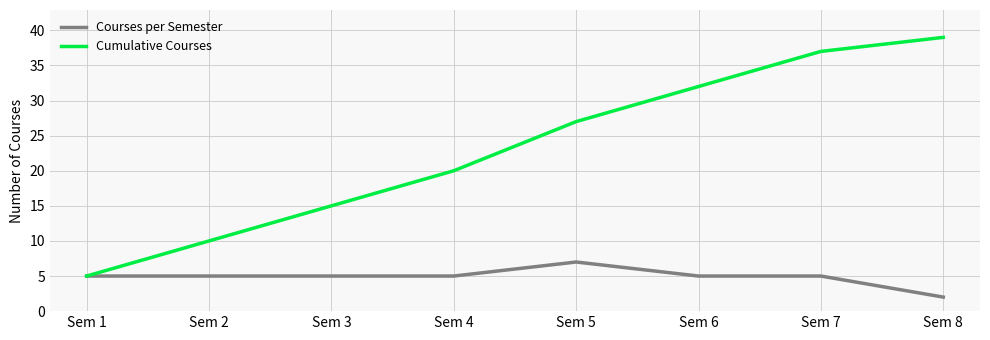

Which series changed the most between Sem 3 and Sem 6?

Cumulative Courses